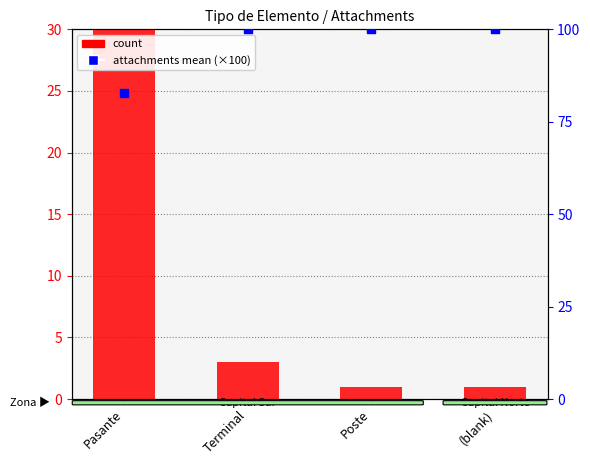

Is the value of count at Poste greater than the value of attachments mean (×100) at (blank)?

No